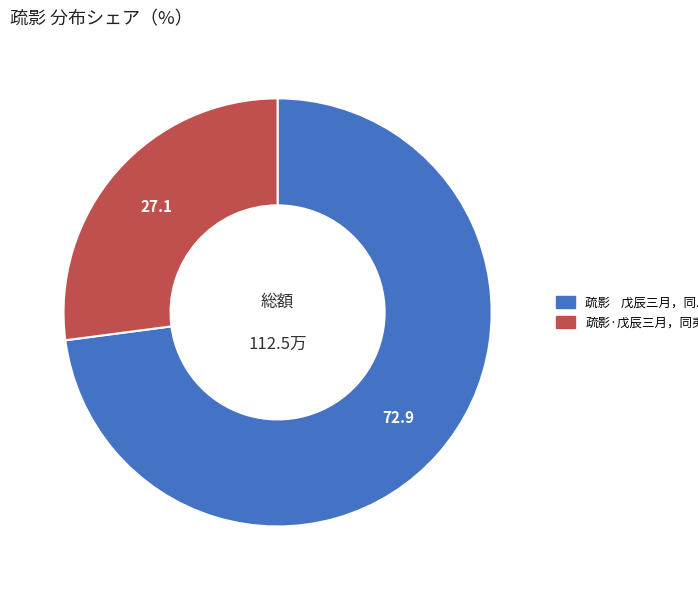

Is there any slice that represents more than half of the pie?

Yes